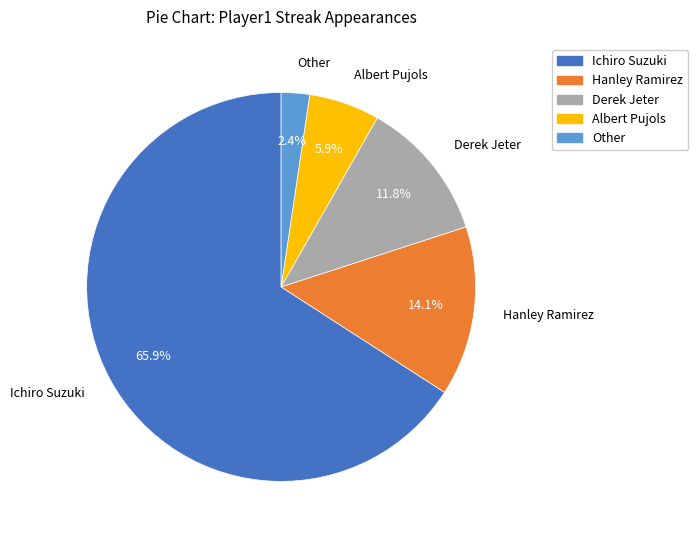

What is the largest slice in the pie chart?

Ichiro Suzuki